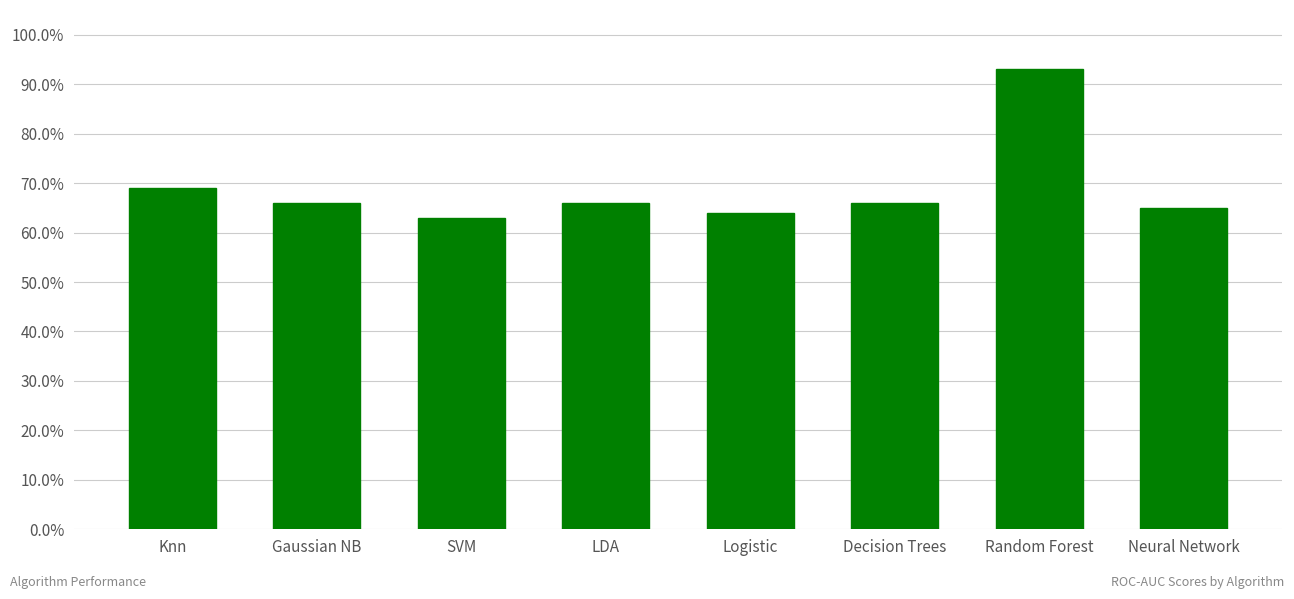

What is the average value?

0.7